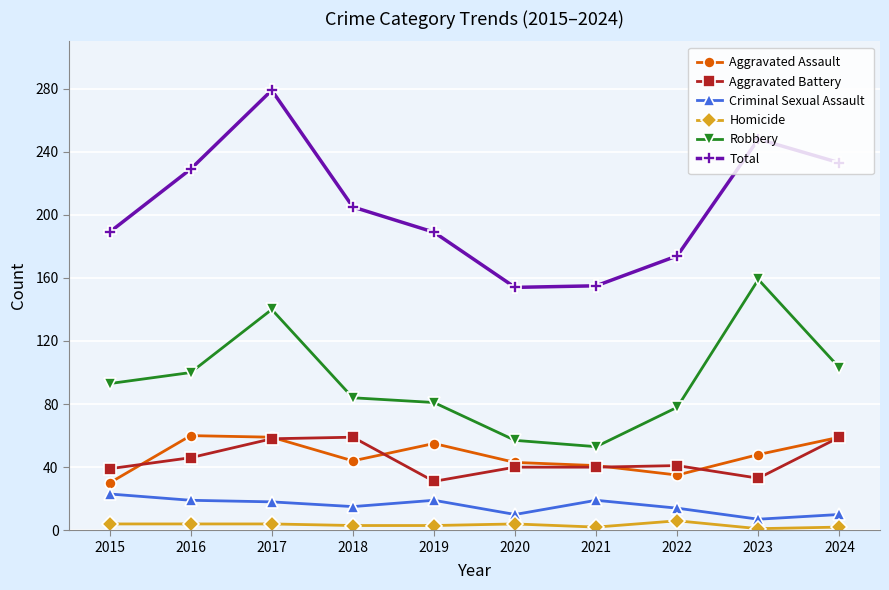

Between 2016 and 2023, which series saw the biggest shift?

Robbery